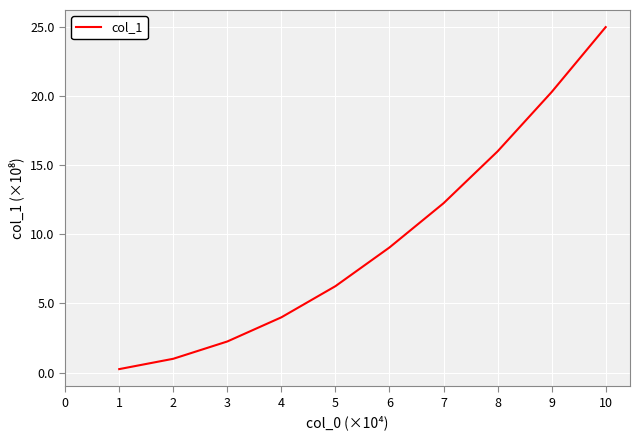

List the labels in order of value, largest first.

10, 9, 8, 7, 6, 5, 4, 3, 2, 1